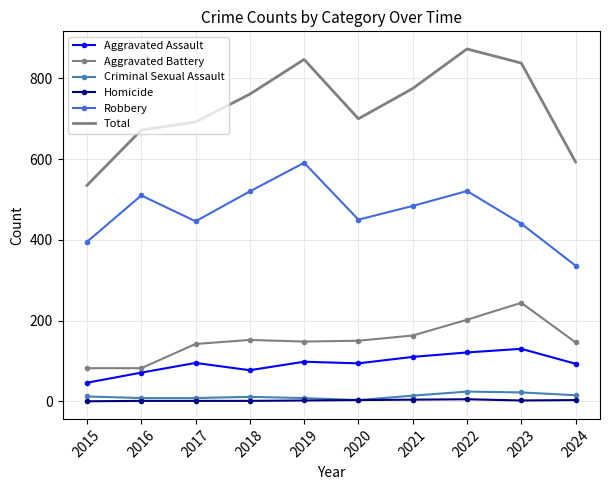

Is it true that Aggravated Battery equals 82 at 2015?

True